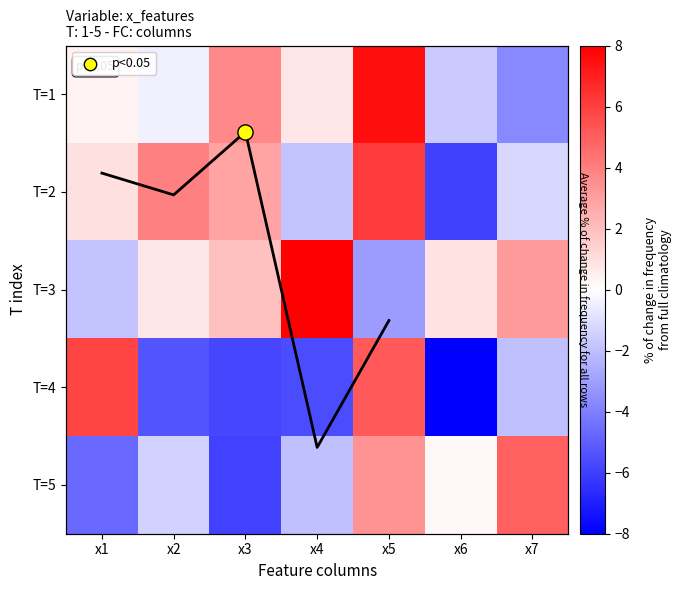

Reading left to right, what are all the values shown in this chart?

T=1: x1=0.4	x2=-0.5	x3=3.7	x4=0.8	x5=7.5	x6=-1.7	x7=-3.7
T=2: x1=1.0	x2=4.0	x3=2.8	x4=-1.9	x5=6.1	x6=-6.0	x7=-1.2
T=3: x1=-1.8	x2=0.8	x3=2.0	x4=8.0	x5=-3.1	x6=0.9	x7=3.2
T=4: x1=5.8	x2=-5.4	x3=-5.8	x4=-5.6	x5=5.1	x6=-8.0	x7=-2.0
T=5: x1=-4.6	x2=-1.4	x3=-5.9	x4=-1.9	x5=3.3	x6=0.2	x7=4.9